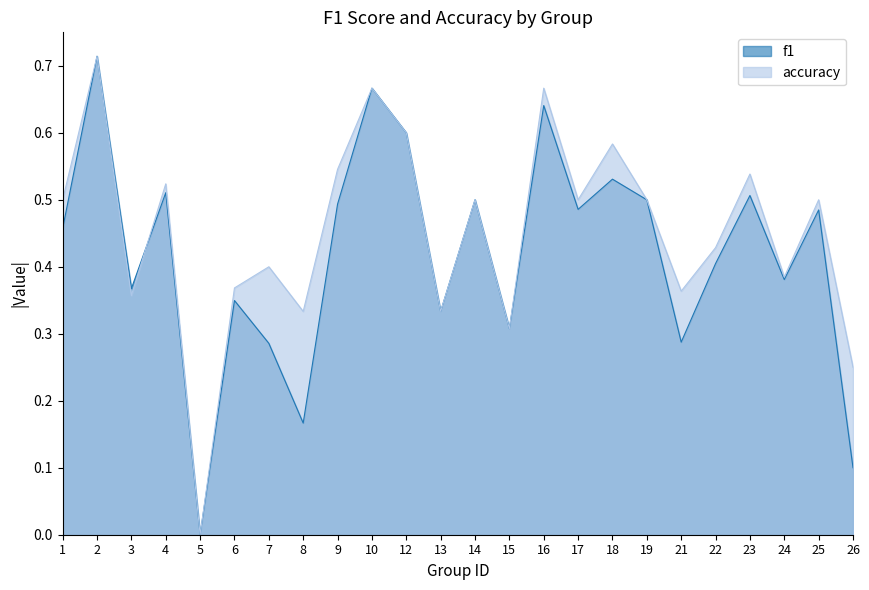

List the series in order of their peak value, highest first.

f1, accuracy